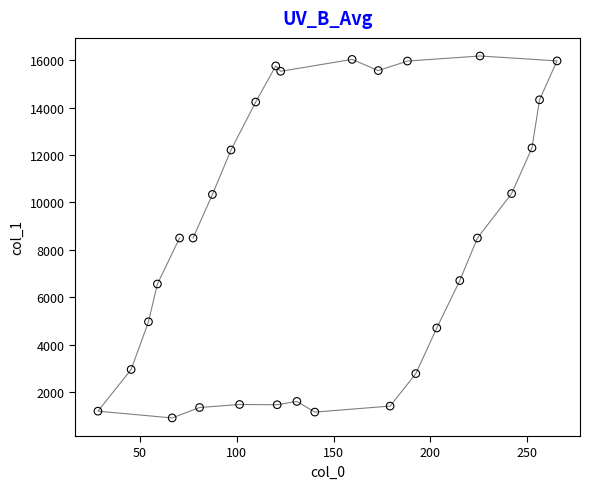

What is the range of Y values (max minus min)?

15279.9